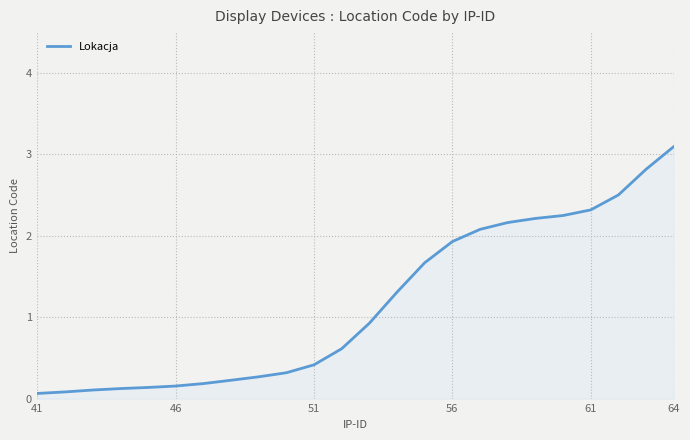

What is the maximum value shown in the chart?

3.1